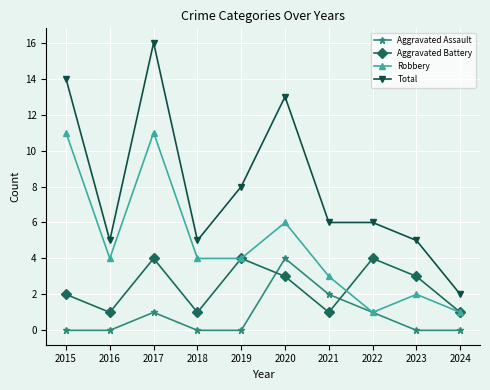

The Aggravated Battery series shows 1 at 2018. True or false?

True